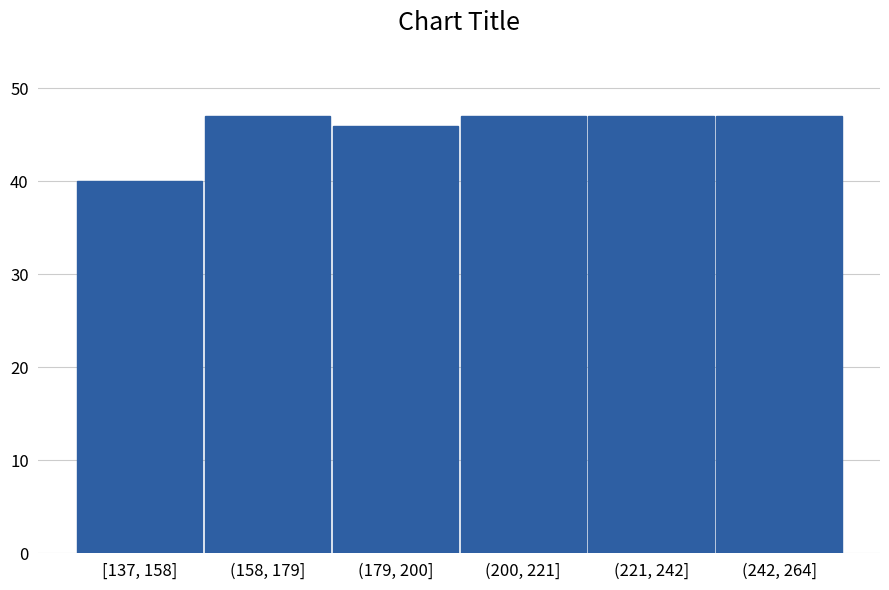

Reading left to right, extract all data points from this chart.

40	47	46	47	47	47